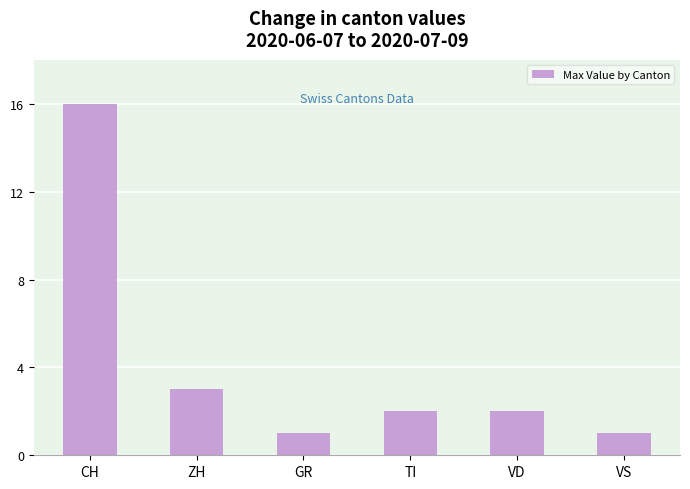

How many series are shown in this chart?

1